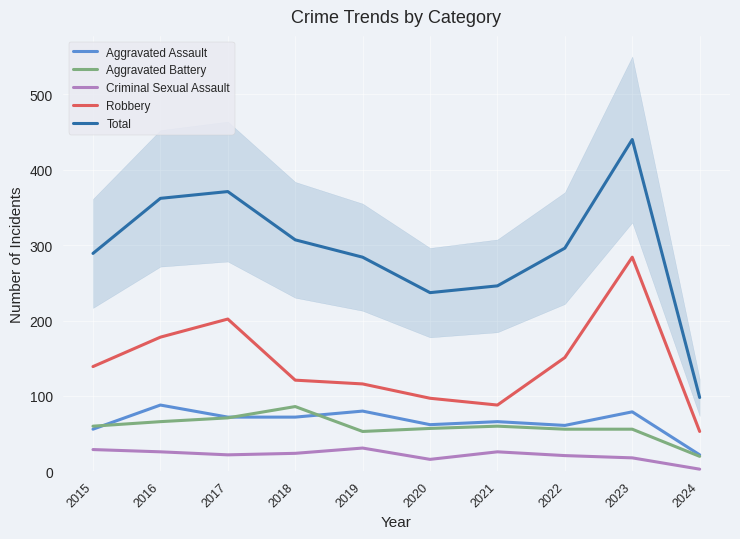

At which category does the chart reach its peak across all series?

2023